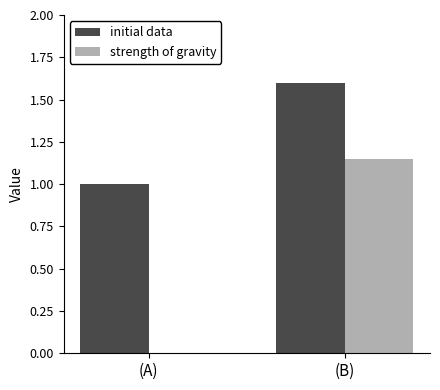

What is the maximum value shown in the chart?

1.6